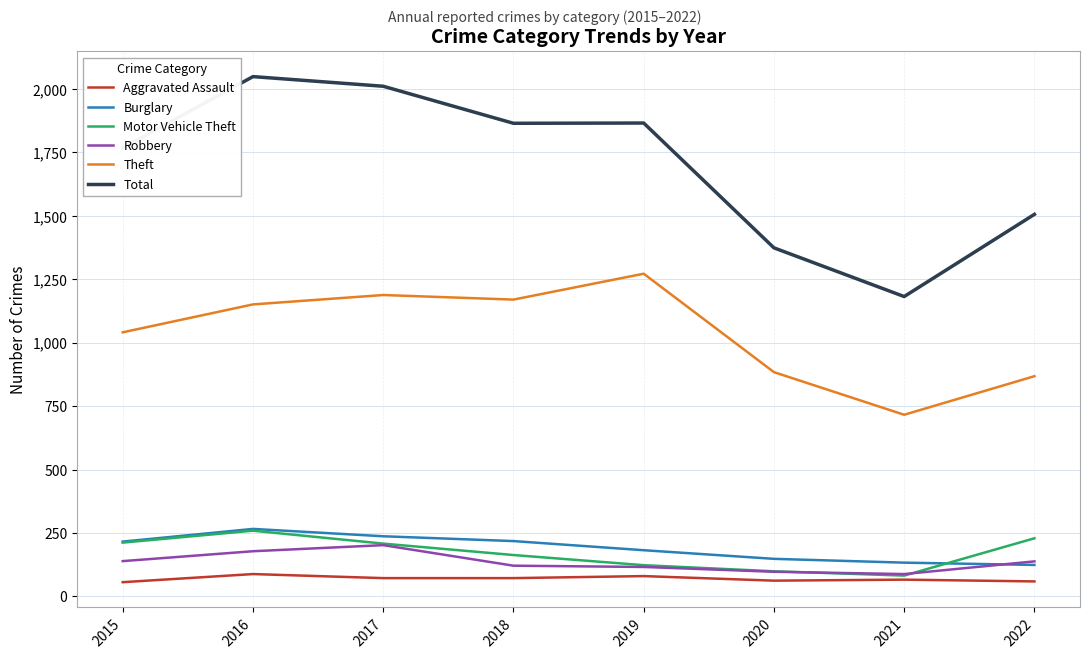

True or false: Motor Vehicle Theft and Theft intersect in this chart.

False